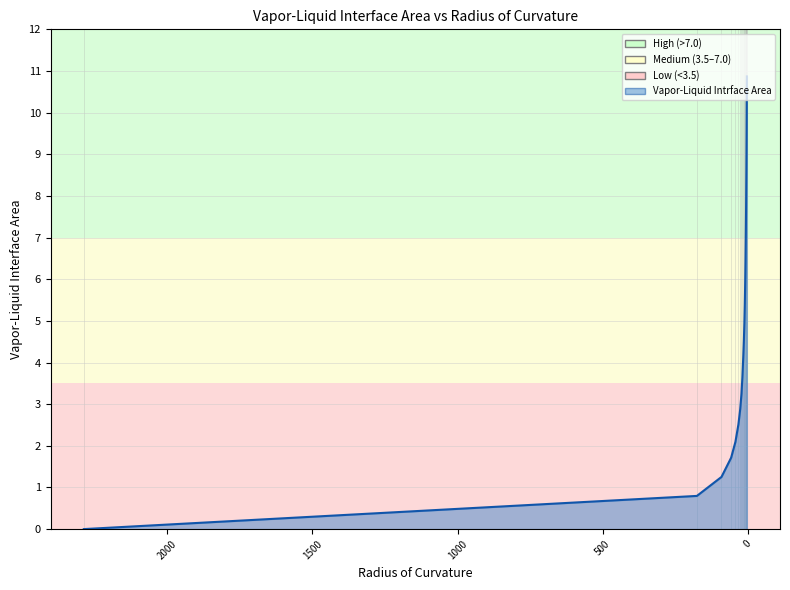

Reading left to right, extract all data points from this chart.

2287.3=0.0	175.4=0.8	90.768=1.3	57.494=1.7	42.8=2.1	32.561=2.5	26.276=2.9	21.856=3.2	18.702=3.6	15.787=4.1	13.64=4.5	11.823=5.0	10.34=5.4	8.9829=6.0	7.9015=6.5	6.7945=7.1	5.8967=7.8	4.9471=8.6	4.1542=9.6	3.3475=10.9